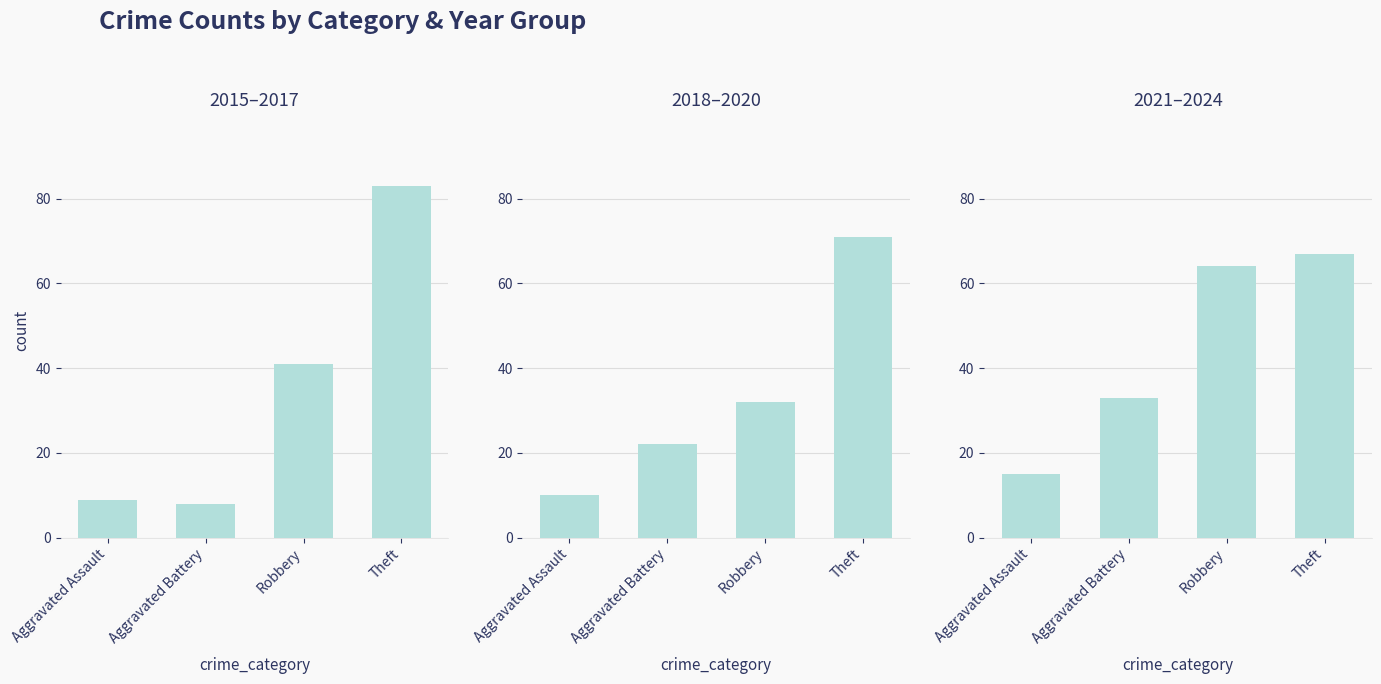

How many 2018–2020 values are between 22 and 71?

3